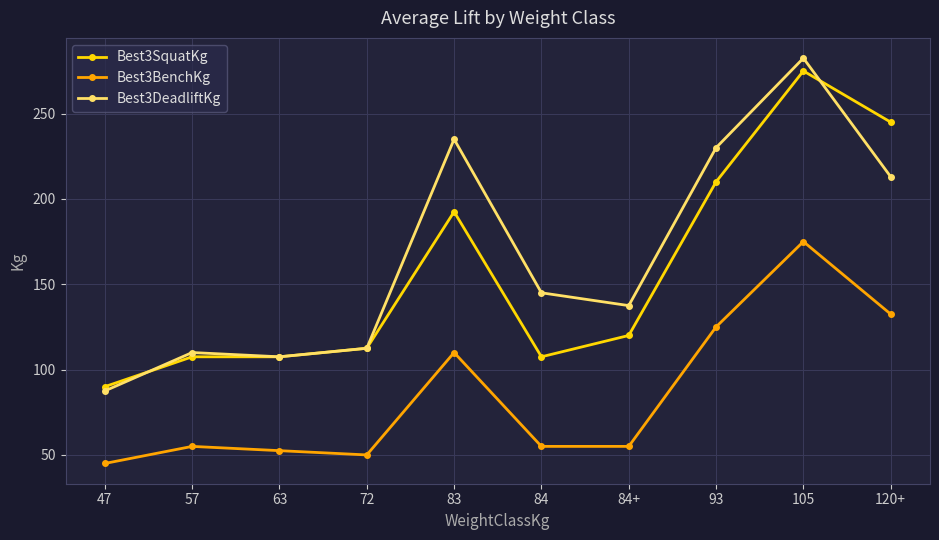

What is the total value across all series at 63?

267.5